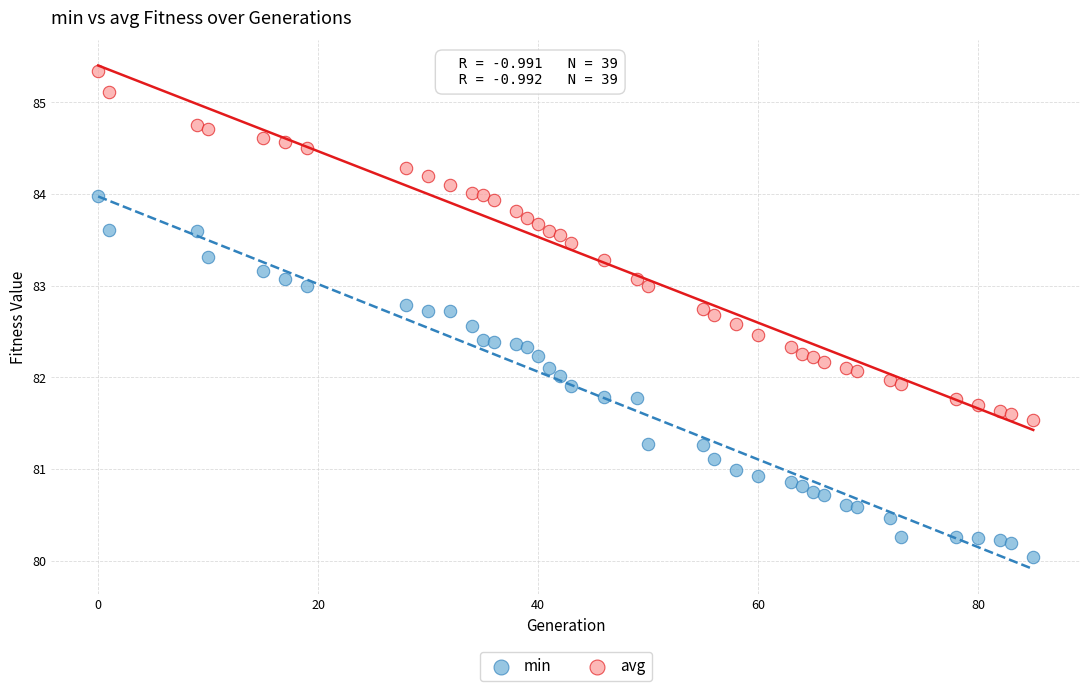

Which series reaches the minimum Y coordinate?

min